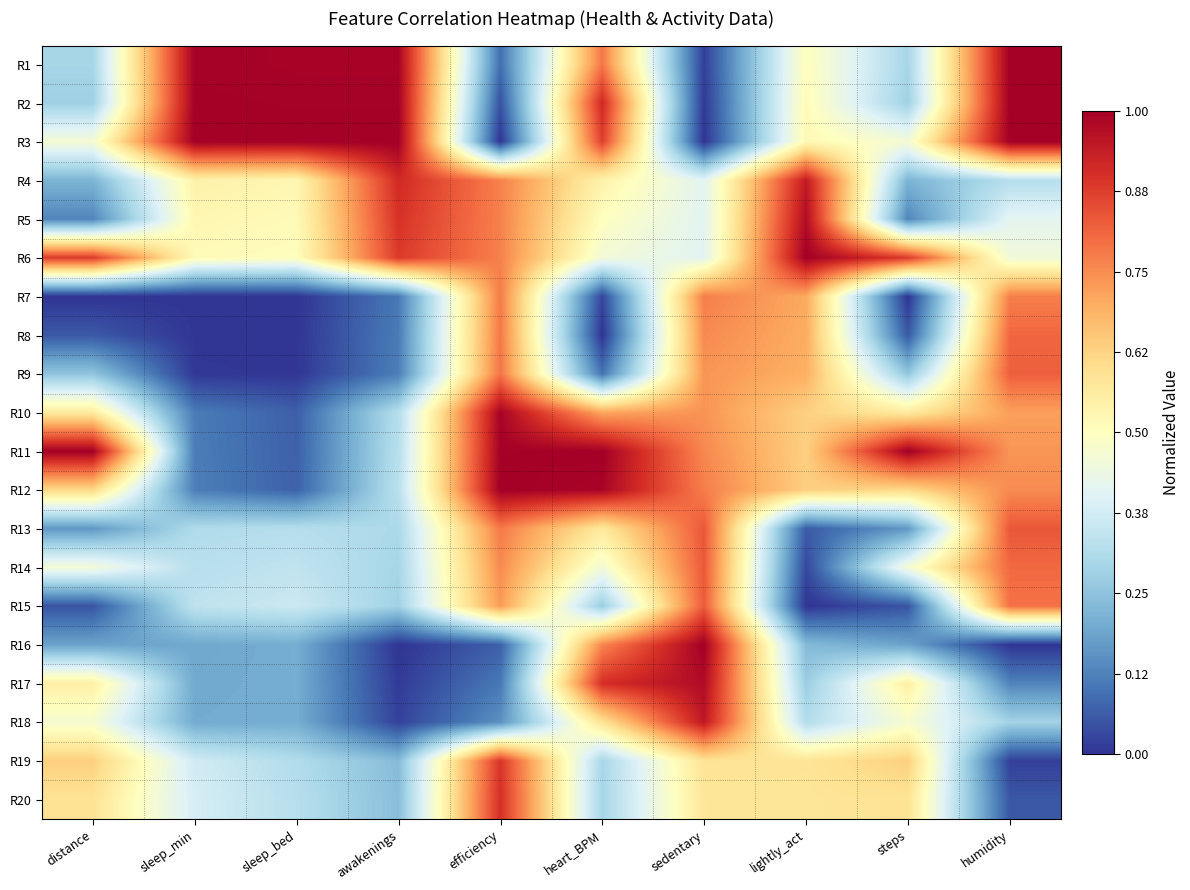

What is the greatest value displayed?

1.0